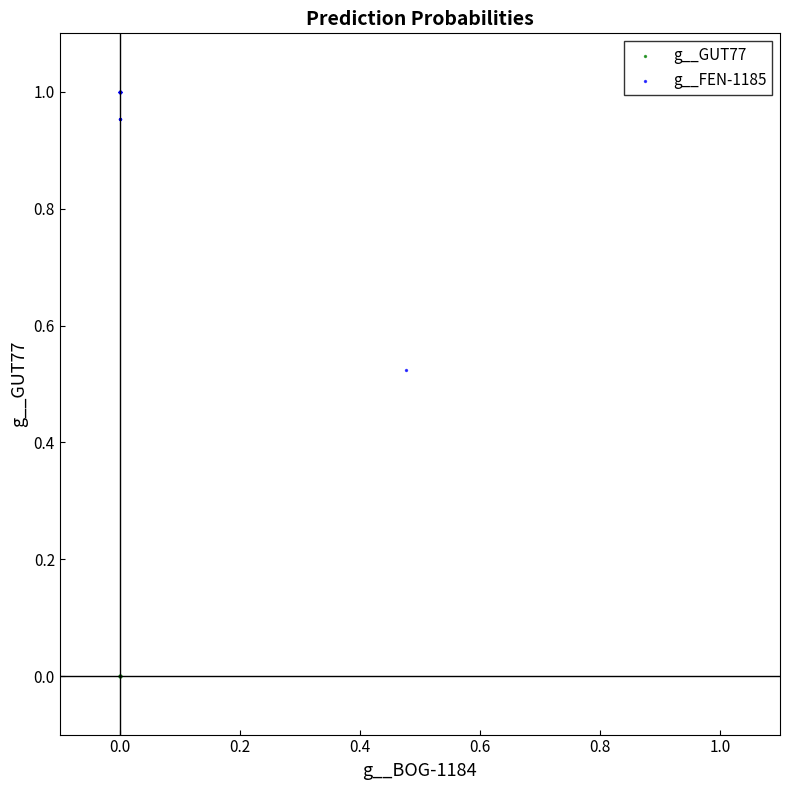

Which series reaches the maximum Y coordinate?

g__FEN-1185